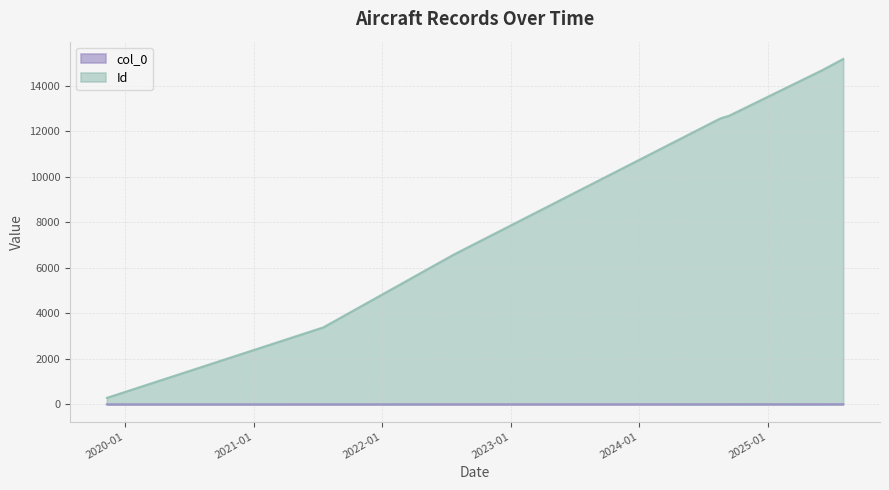

Count the number of categories in the chart.

7